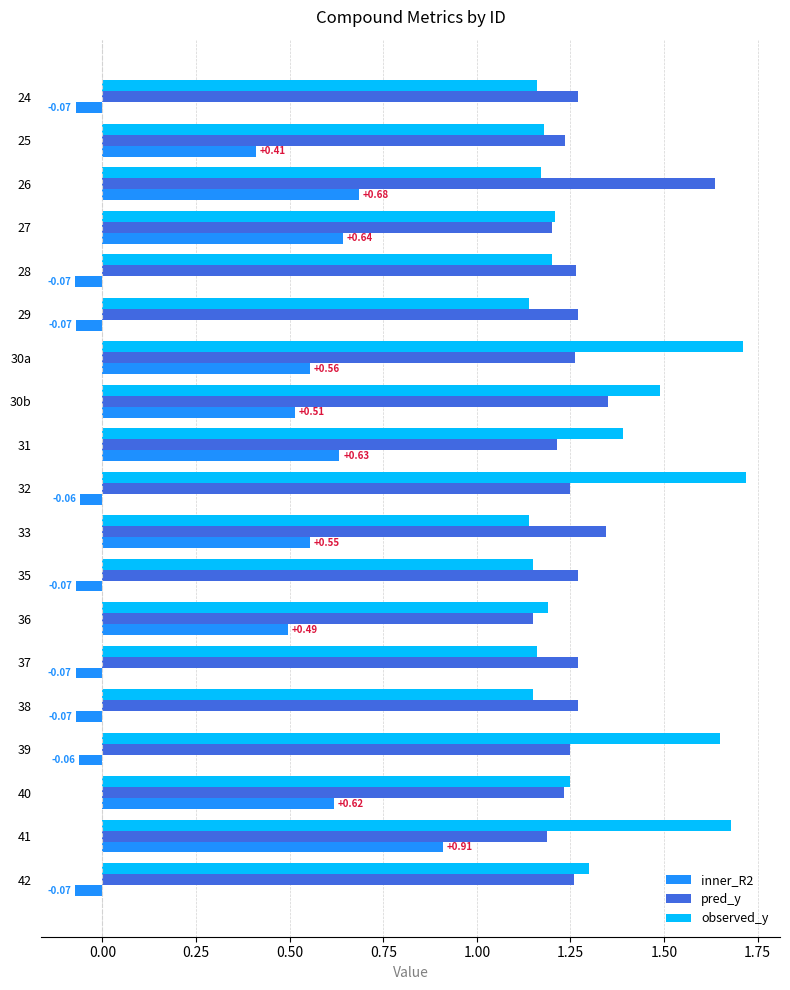

Between 33 and 42, which series saw the biggest shift?

inner_R2